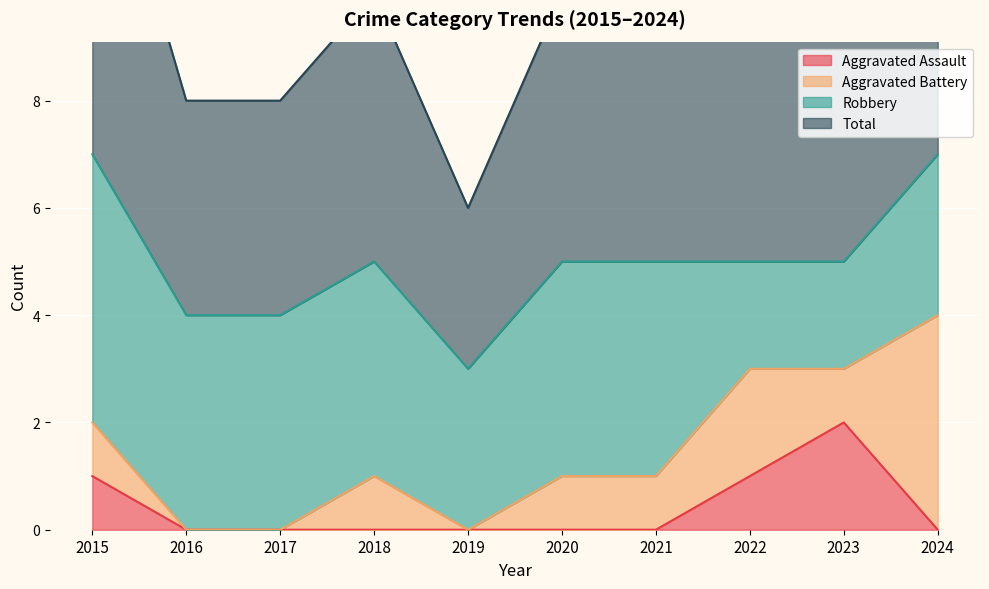

True or false: Aggravated Assault and Total cross at least once.

False